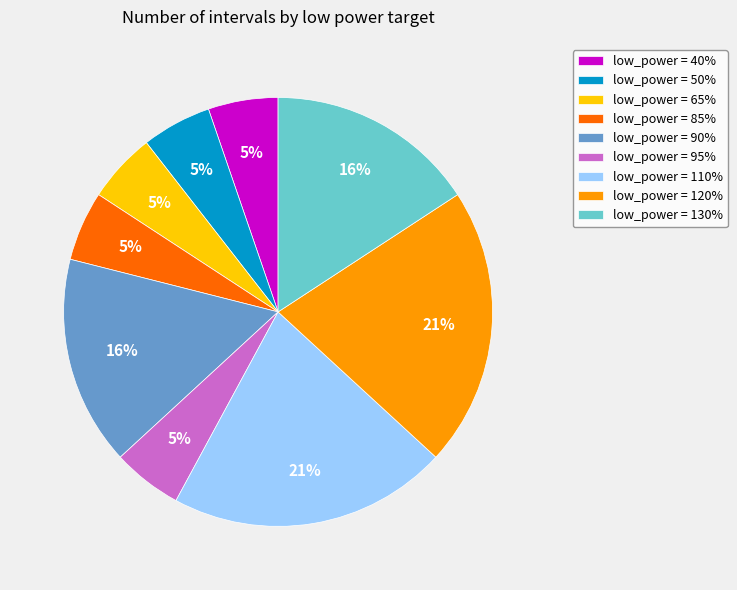

Is there any slice that represents more than half of the pie?

No